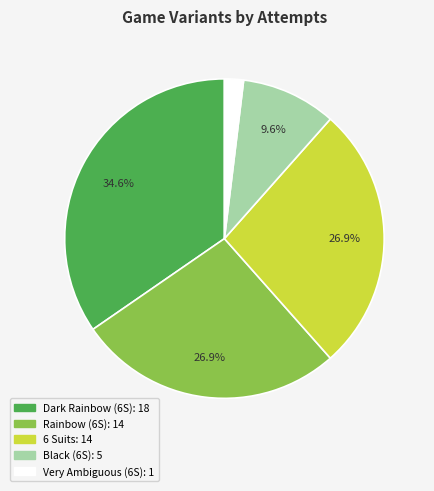

Is there any slice that represents more than half of the pie?

No